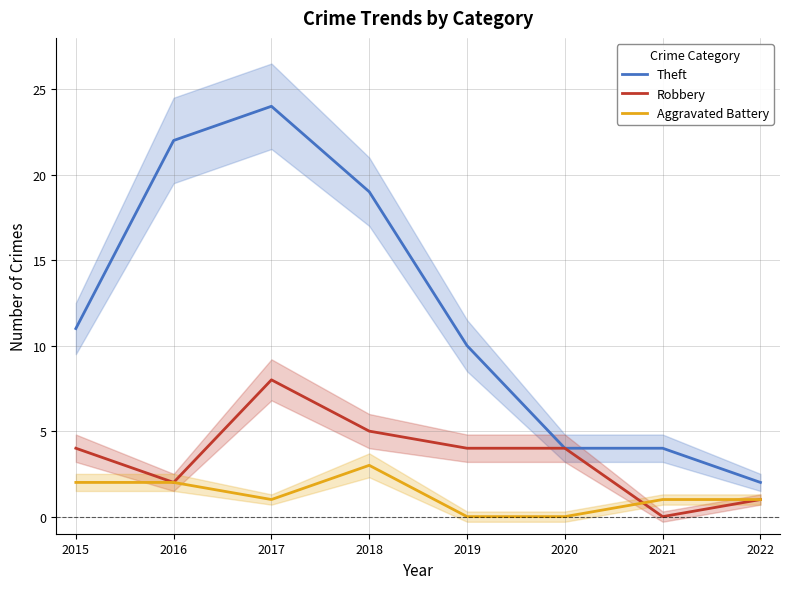

Reading left to right, extract all data points from this chart.

Theft: 11	22	24	19	10	4	4	2
Robbery: 4	2	8	5	4	4	0	1
Aggravated Battery: 2	2	1	3	0	0	1	1